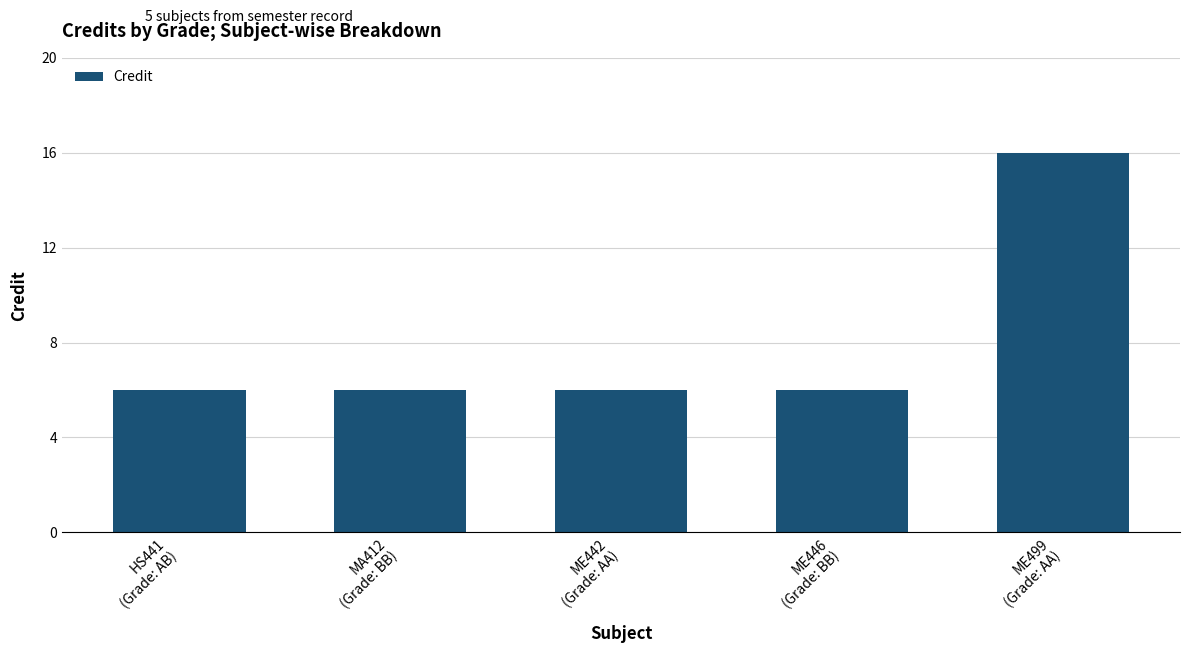

What is the value of the 3rd bar from the left?

6